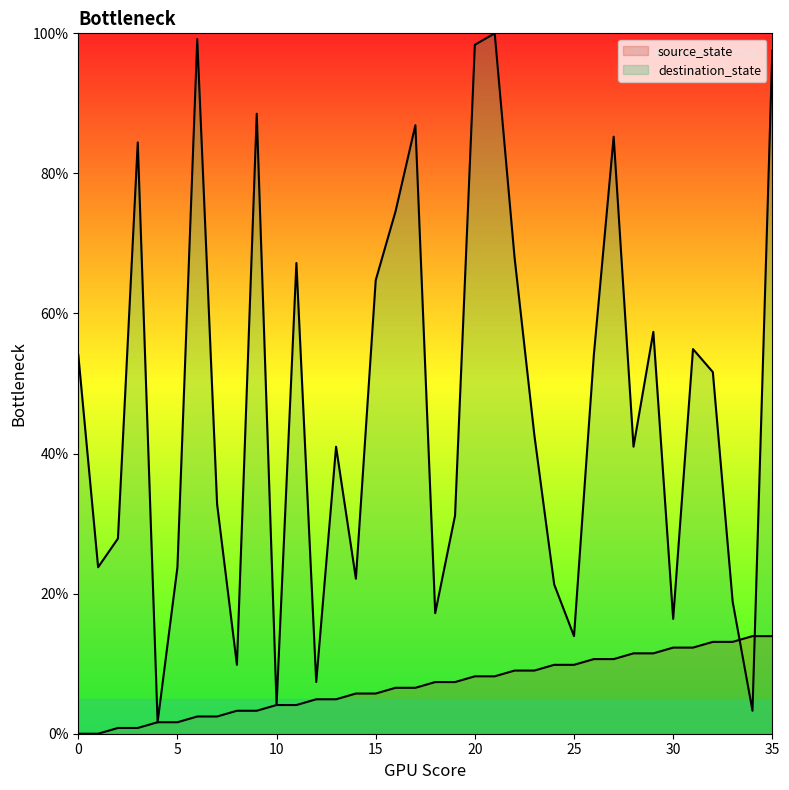

What is the value of the source_state point at the 3rd from the left?

0.8